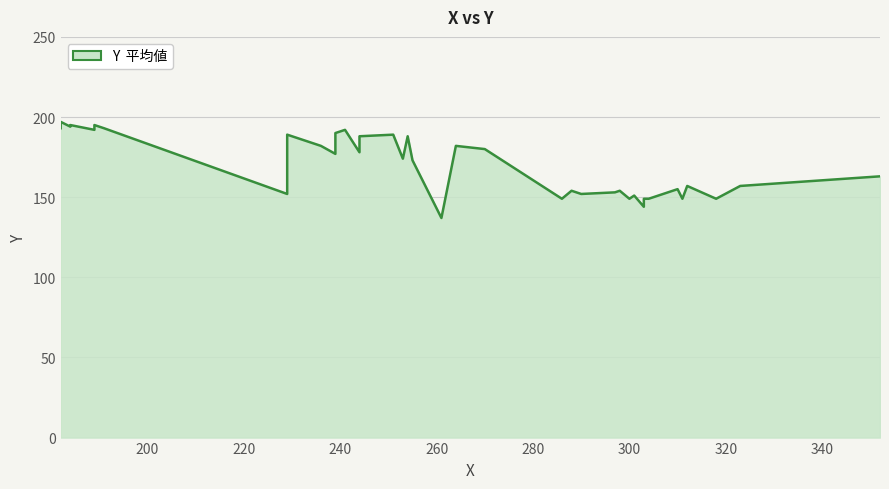

What is the minimum value shown in the chart?

137